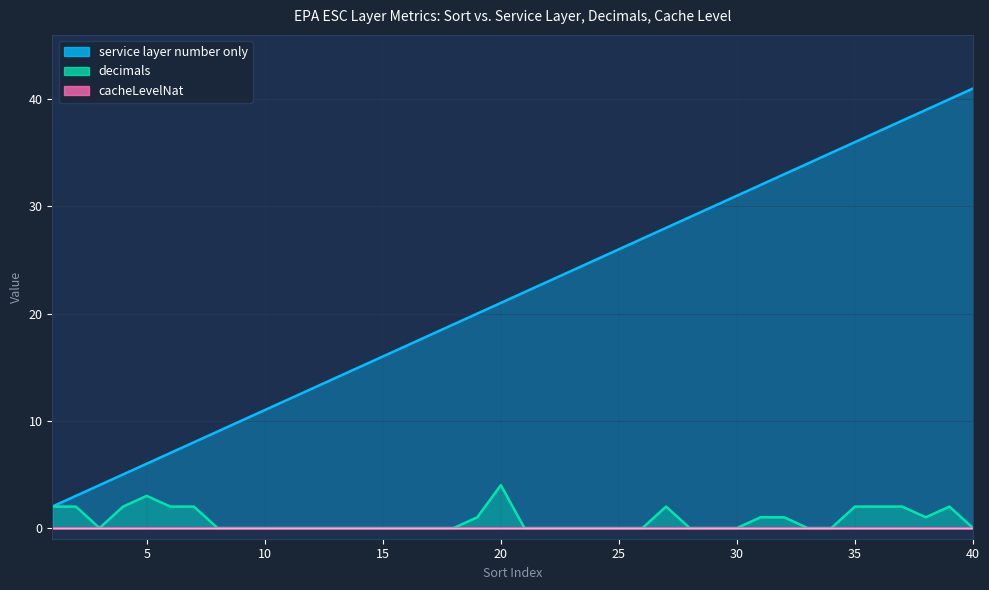

Which series changed the most between 19 and 30?

service layer number only